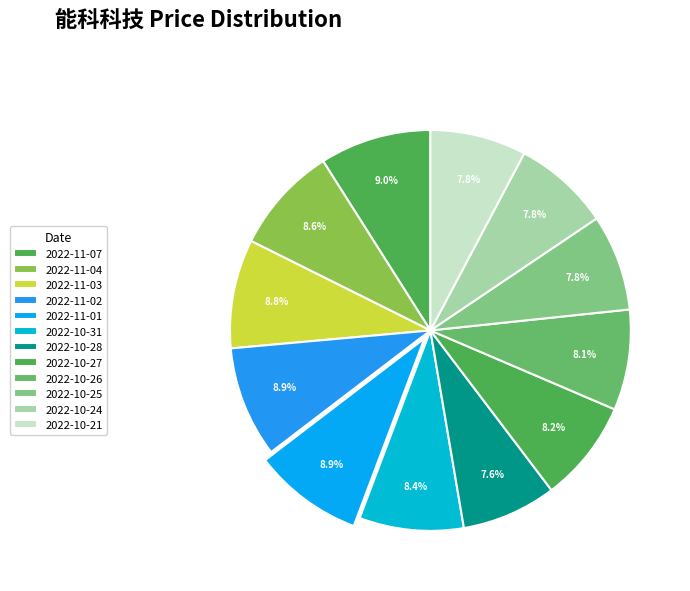

What percentage is NOT represented by 2022-11-04?

91.4%